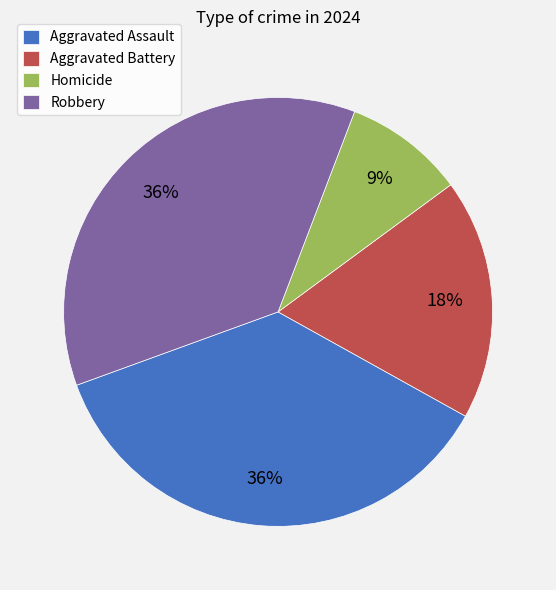

Approximately how many times larger is the value at Robbery compared to Aggravated Assault?

1.0